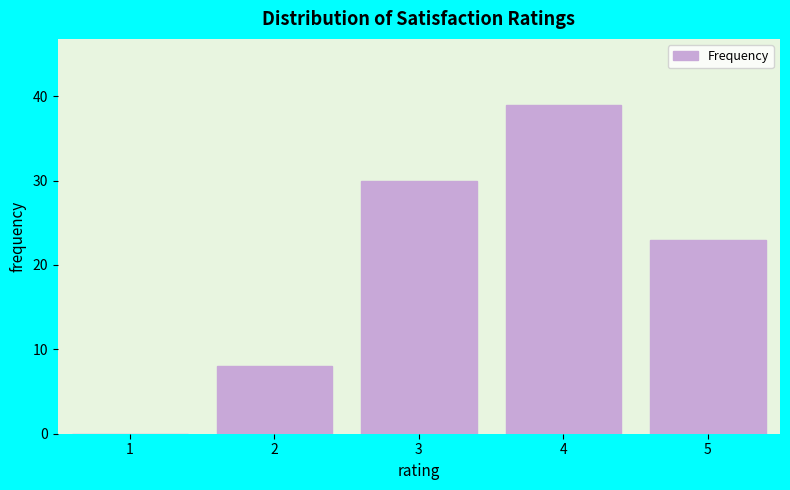

Reading left to right, list all the values displayed in this chart.

1=0	2=8	3=30	4=39	5=23